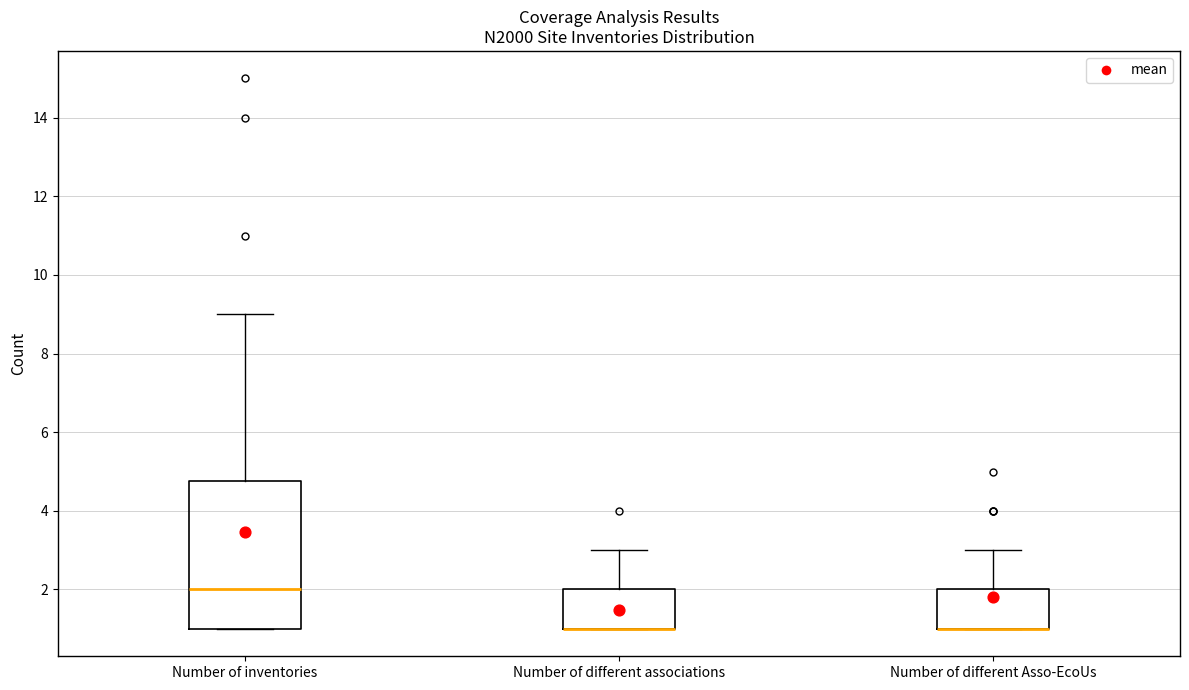

Reading left to right, read every box against the y-axis: the position of its median line, the range the box covers, and the ends of its whiskers. The values are not printed on the chart, so give them approximately, as read against the axis.

Number of inventories: median 2.0, box 1.0 to 4.8, whiskers 1.0 to 9.0
Number of different associations: median 1.0 (drawn on the box's lower edge), box 1.0 to 2.0, whiskers 1.0 to 3.0
Number of different Asso-EcoUs: median 1.0 (drawn on the box's lower edge), box 1.0 to 2.0, whiskers 1.0 to 3.0